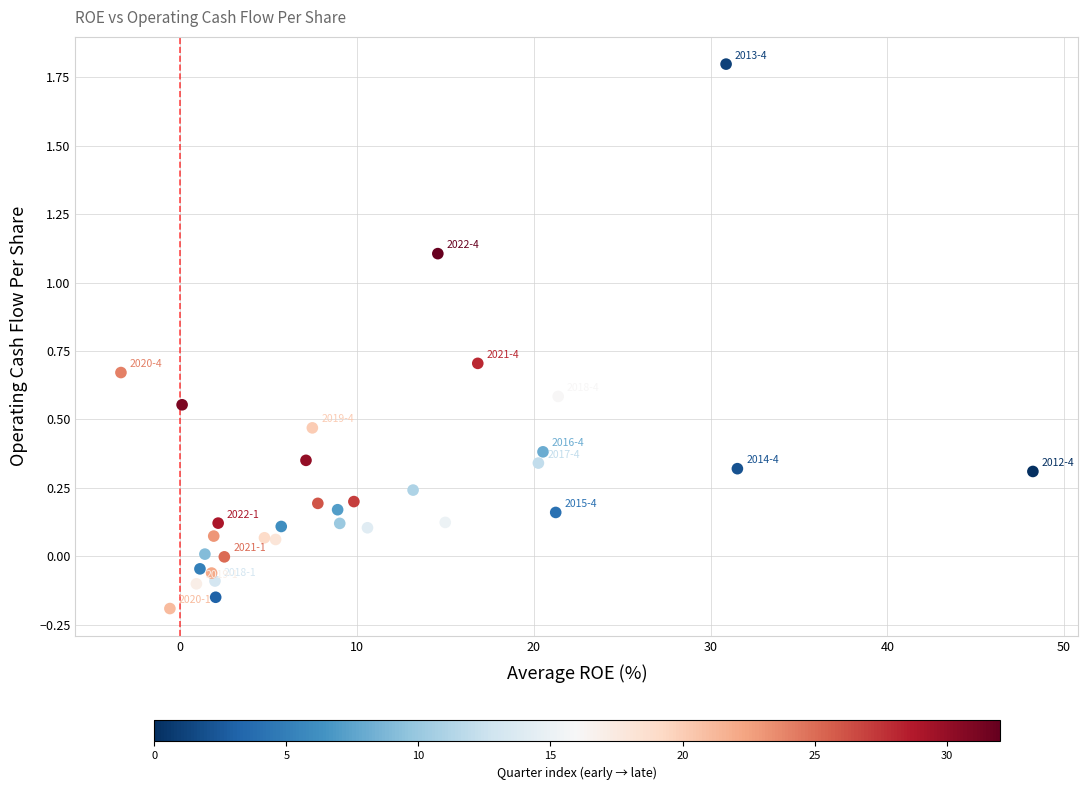

What is the range of Y values (max minus min)?

2.0